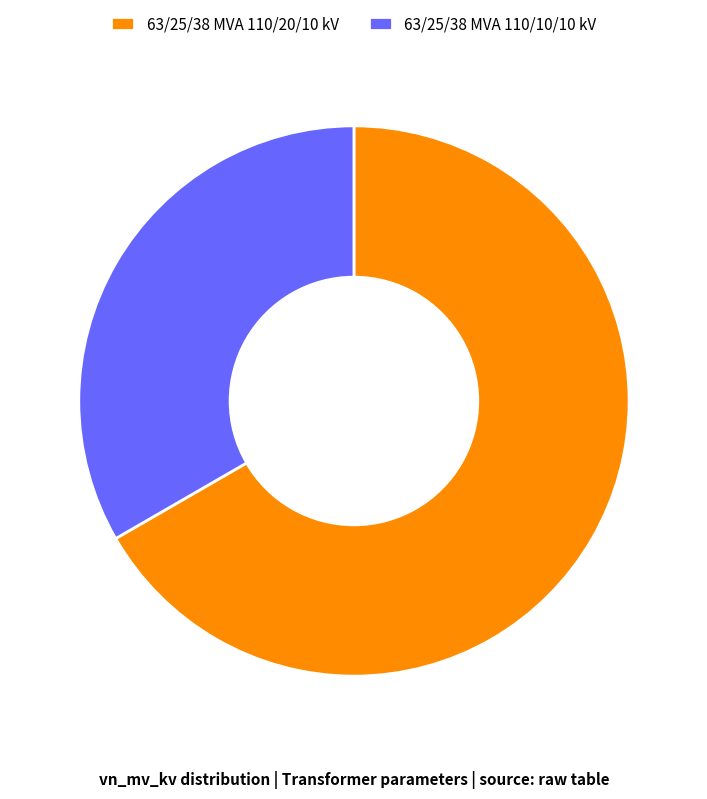

What is the majority slice?

63/25/38 MVA 110/20/10 kV